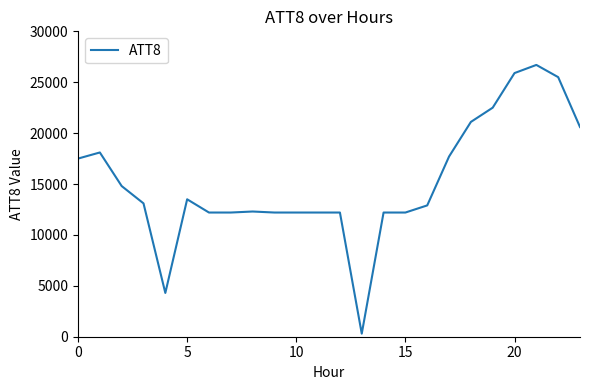

What is the difference between the maximum and minimum values?

26400